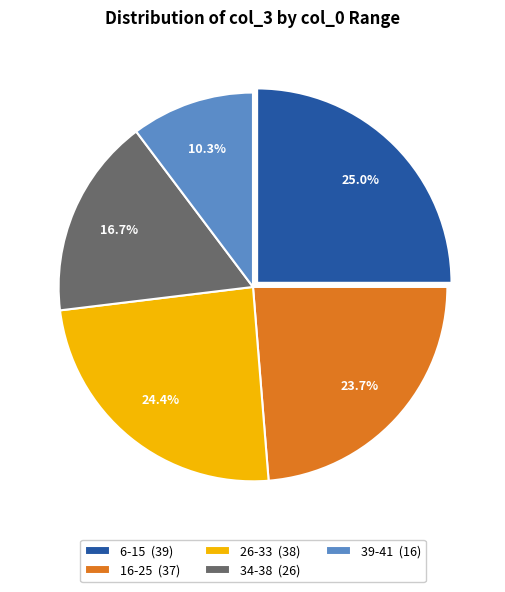

Rank the categories by value from lowest to highest.

39-41 (16), 34-38 (26), 16-25 (37), 26-33 (38), 6-15 (39)